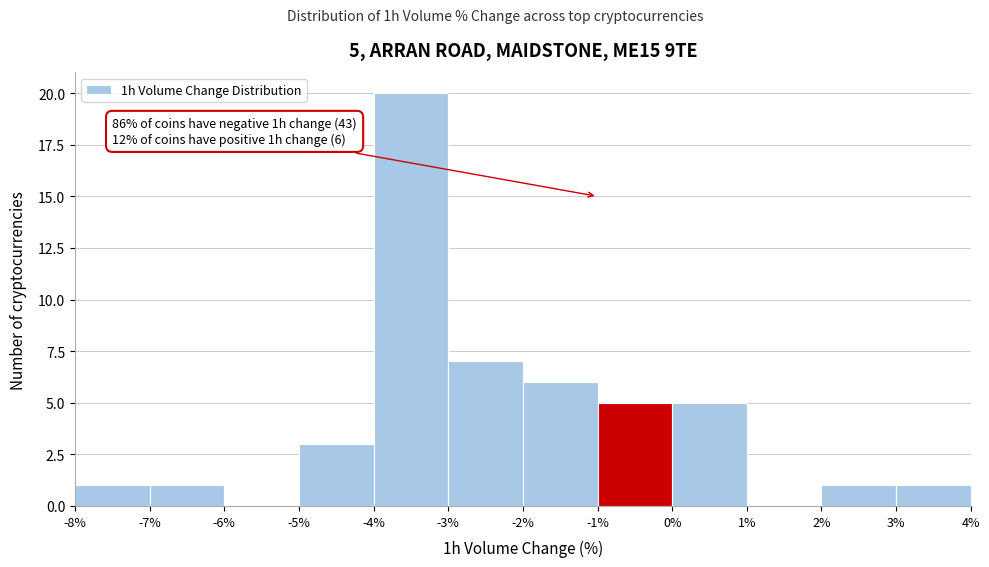

Over which range of the x-axis is the bar tallest?

-4% to -3%